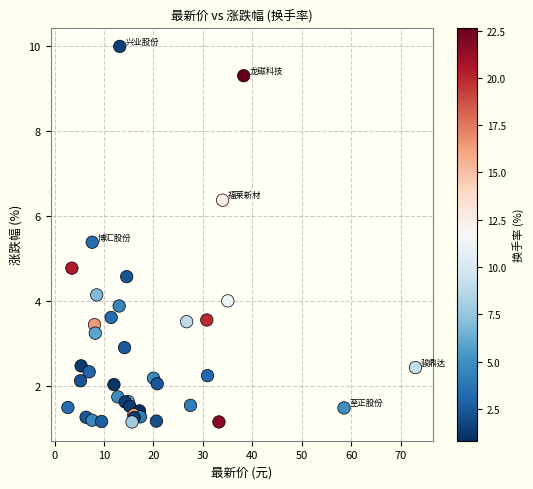

What Y value in the scatter plot is closest to 5?

4.8